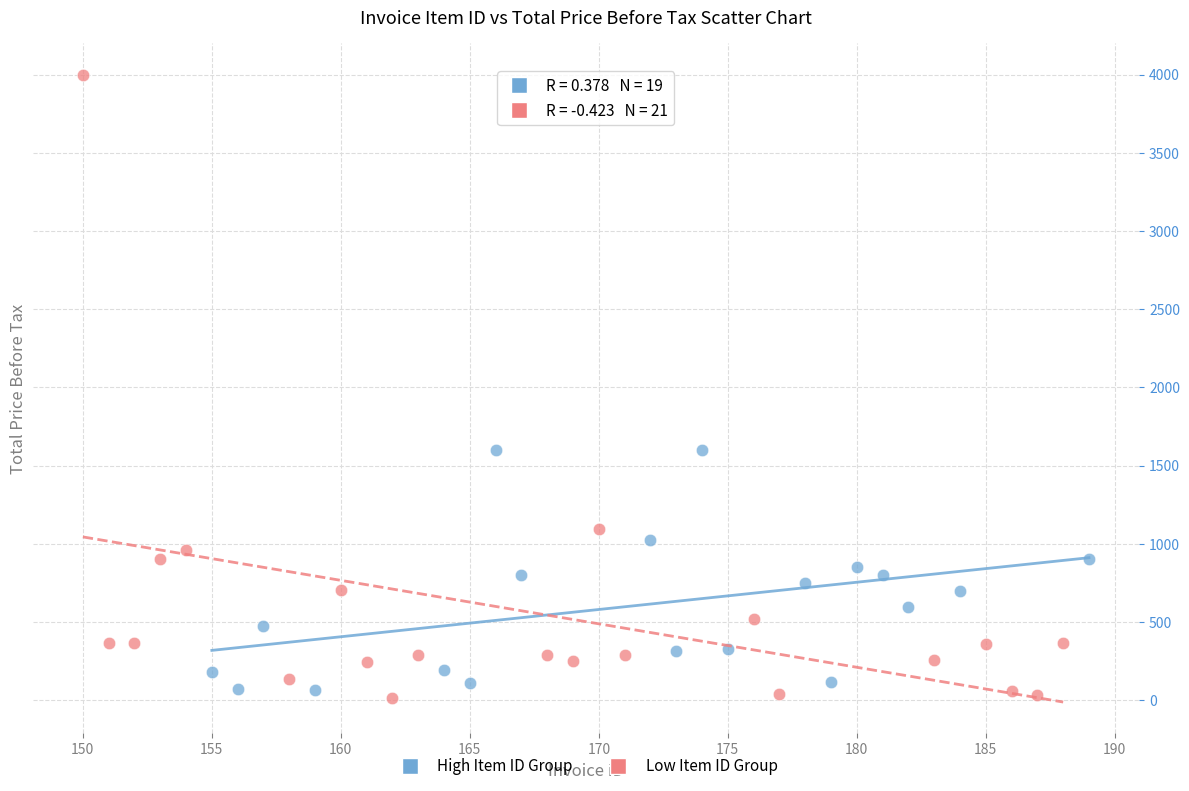

Which series contains the highest Y value?

Low Item ID Group